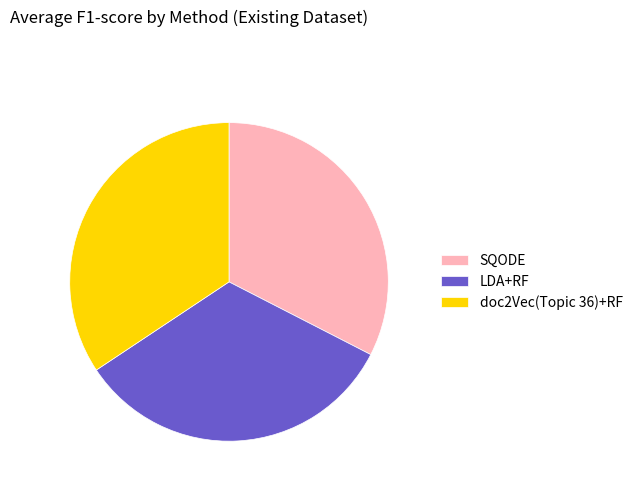

Do doc2Vec(Topic 36)+RF and SQODE together represent more than half of the pie?

Yes